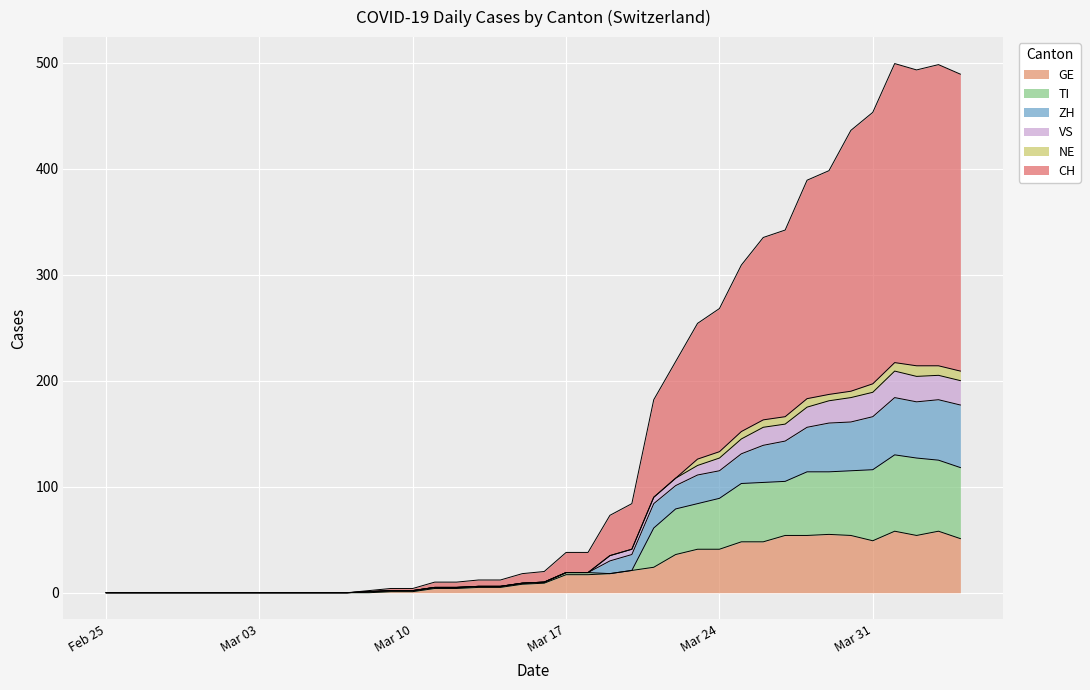

Which label corresponds to the largest value in the chart?

2020-04-01